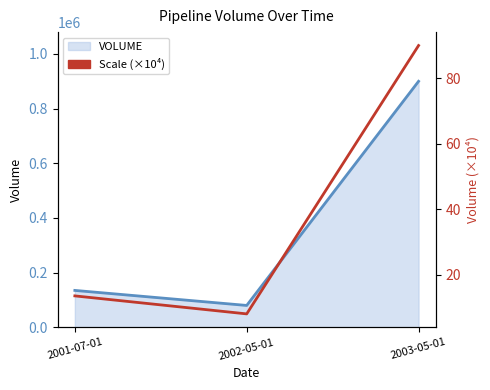

At which label is the value closest to 49?

2001-07-01